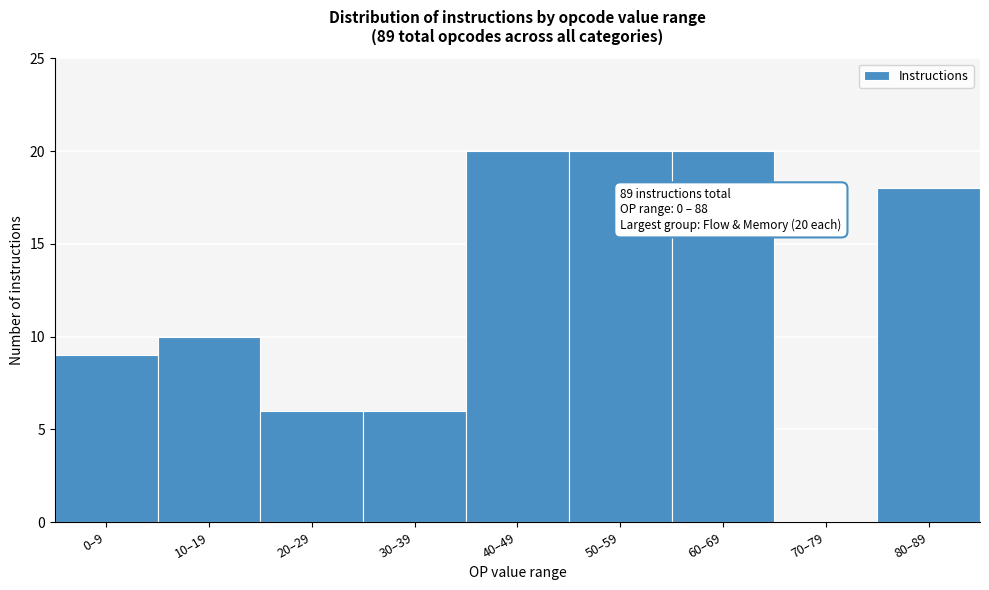

Reading right to left, extract all data points from this chart.

80–89=18	70–79=0	60–69=20	50–59=20	40–49=20	30–39=6	20–29=6	10–19=10	0–9=9